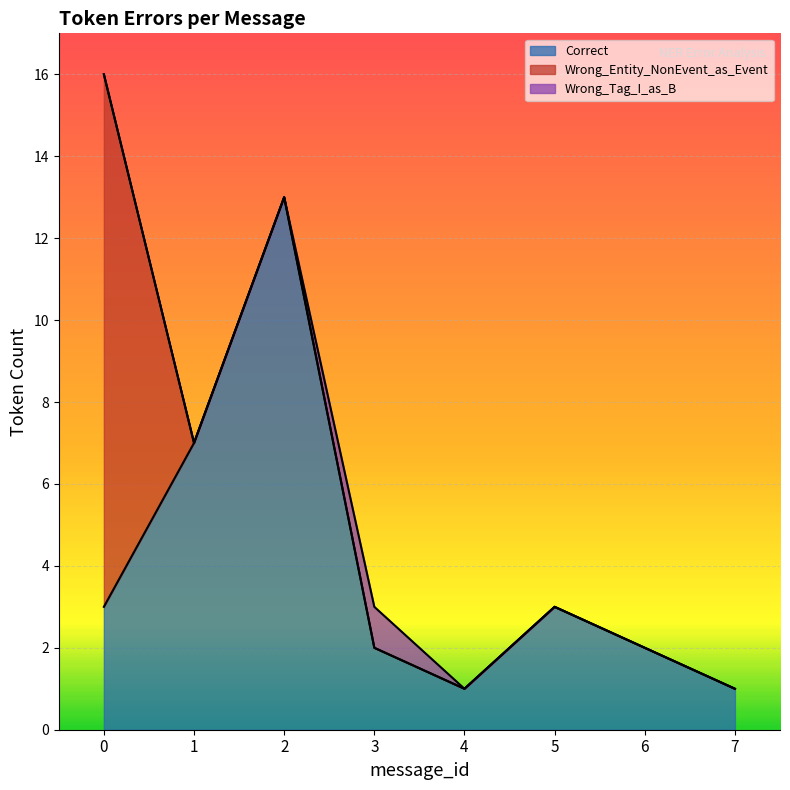

Between 2 and 7, which series saw the biggest shift?

Correct